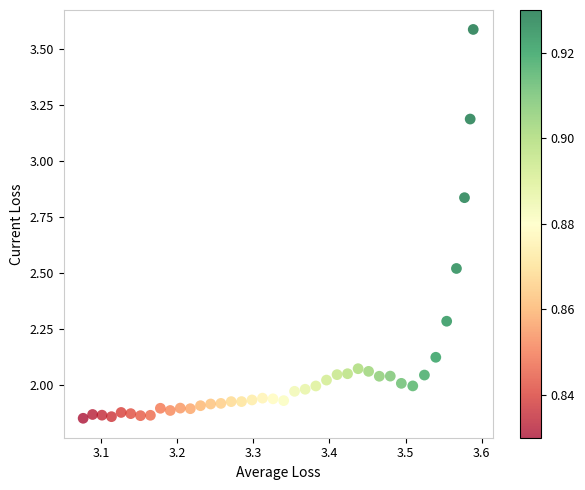

What is the range of Y values (max minus min)?

1.7